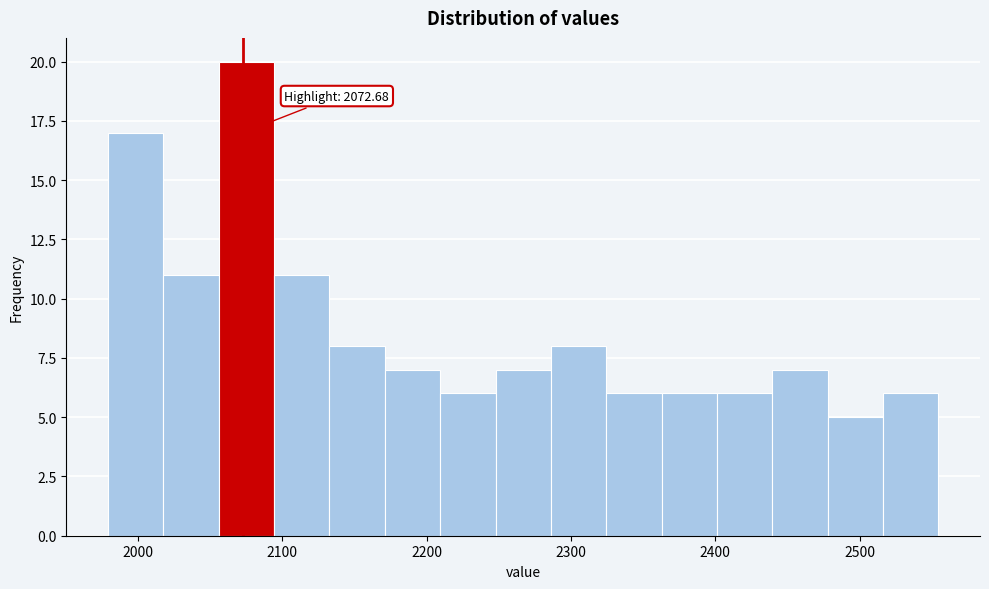

Read against the x-axis, roughly where is the centre of the tallest bar?

2080